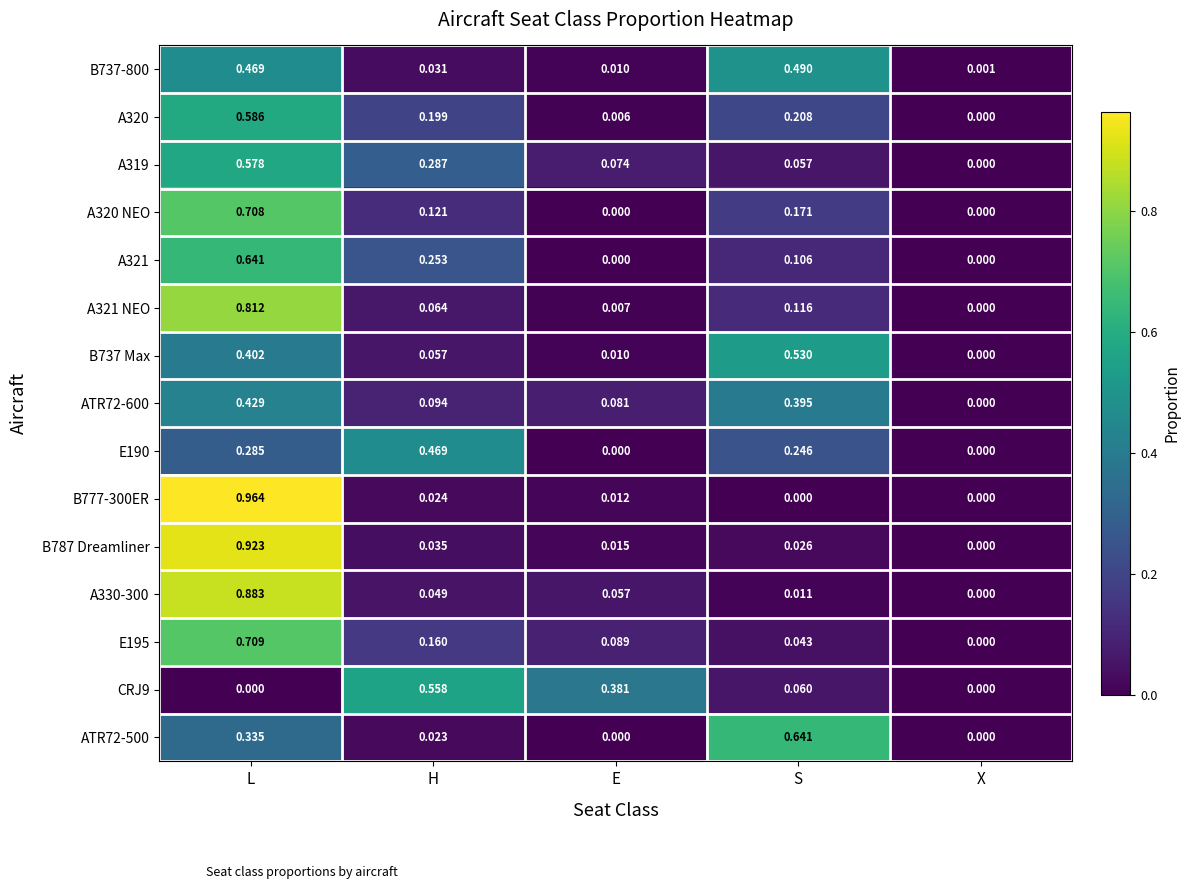

Which series has the largest range (max minus min)?

B777-300ER